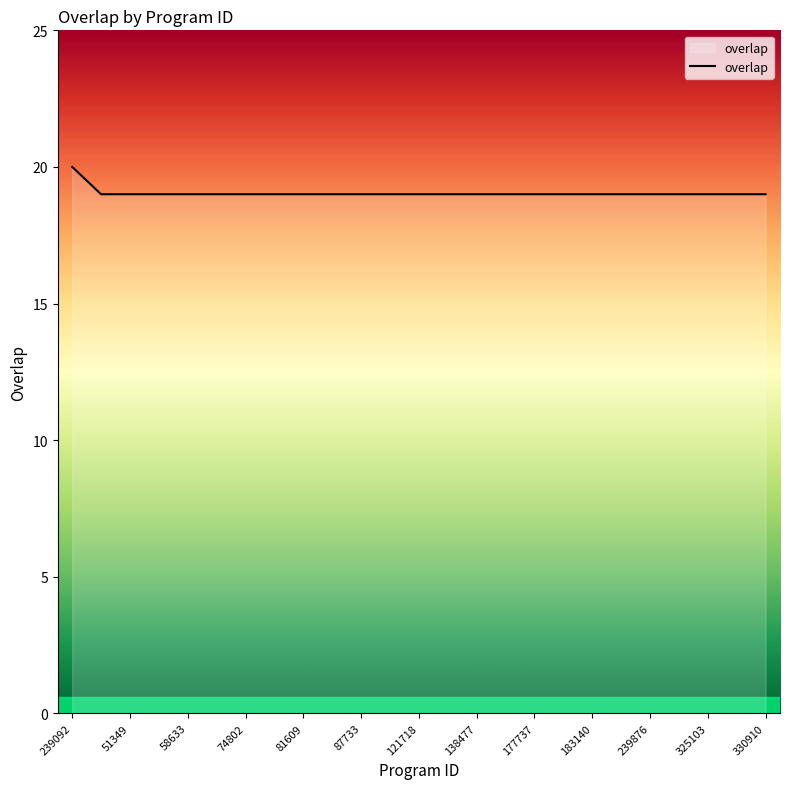

What is the minimum value shown in the chart?

19